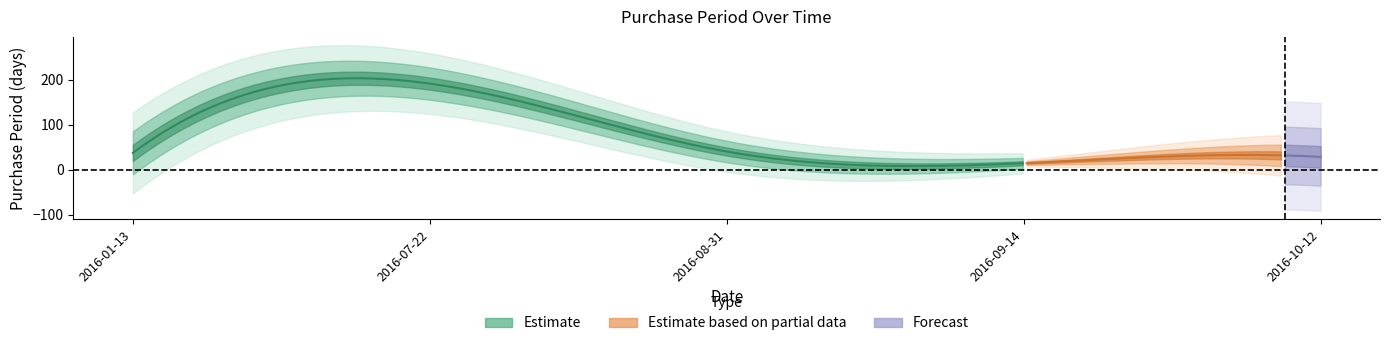

How many points are higher than both their immediate neighbors (excluding endpoints)?

1